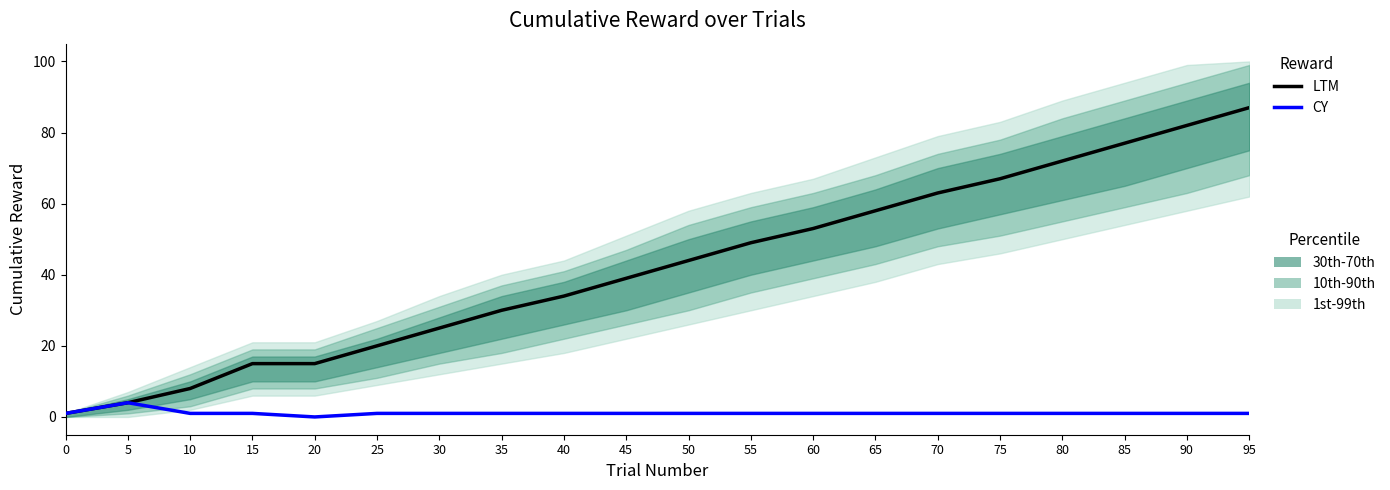

At 15, list the series in order from largest to smallest.

LTM, CY